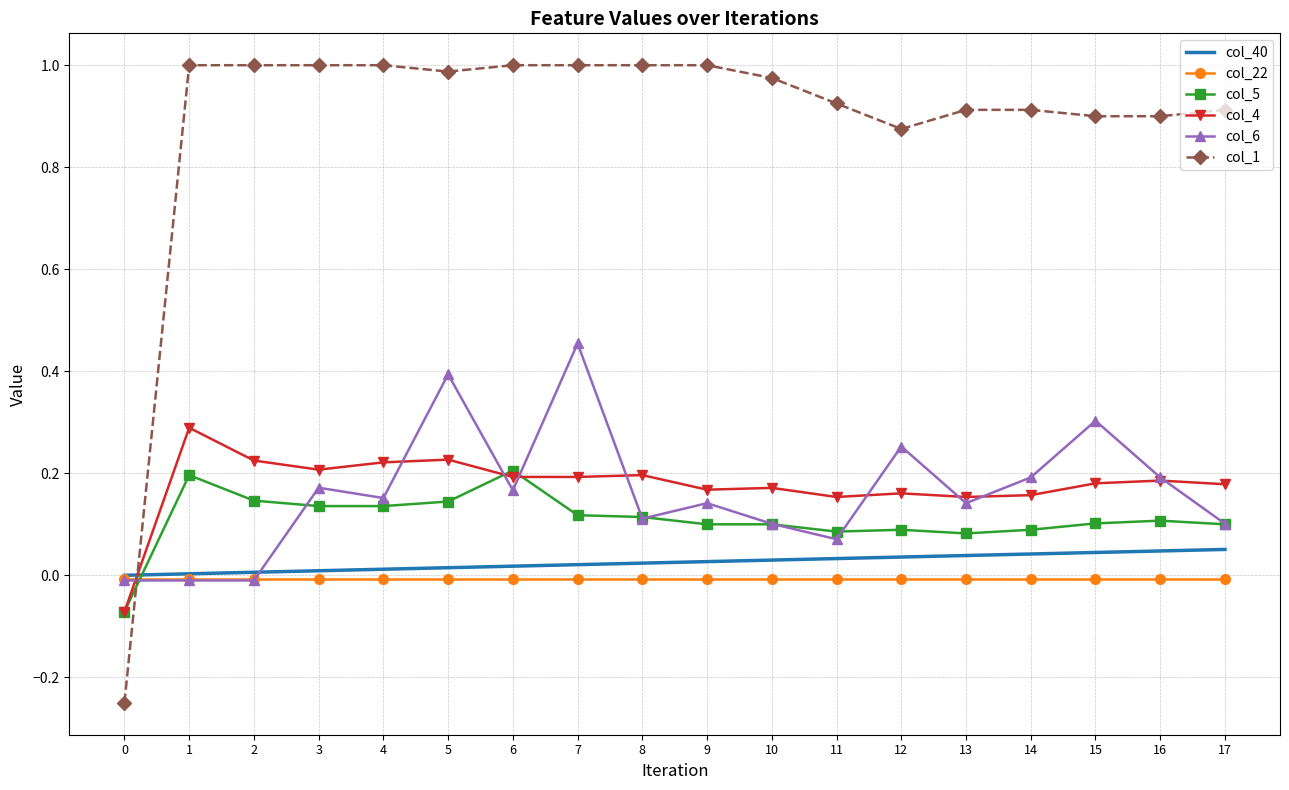

What is the sum of the col_1 values at 10 and 13?

1.9